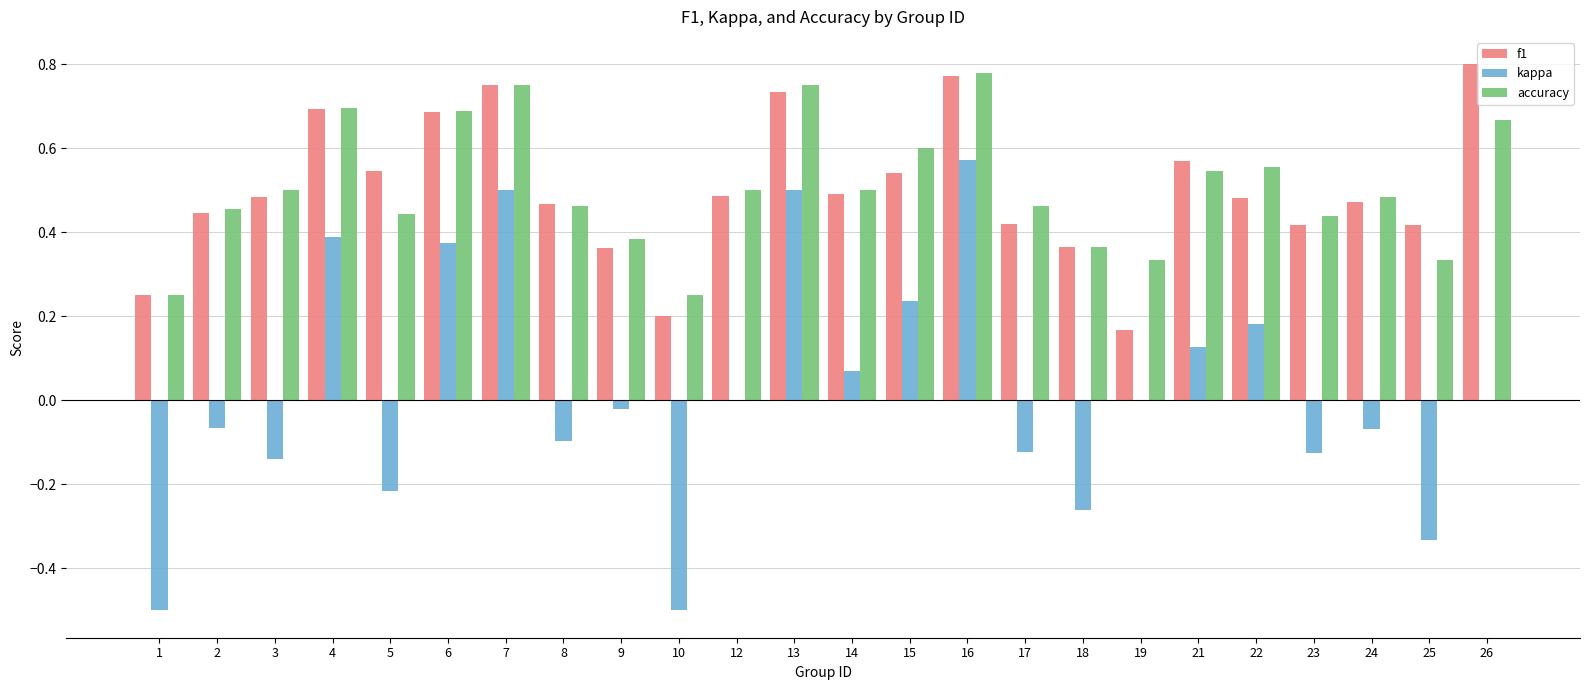

What are all the series names shown in the legend?

f1, kappa, accuracy